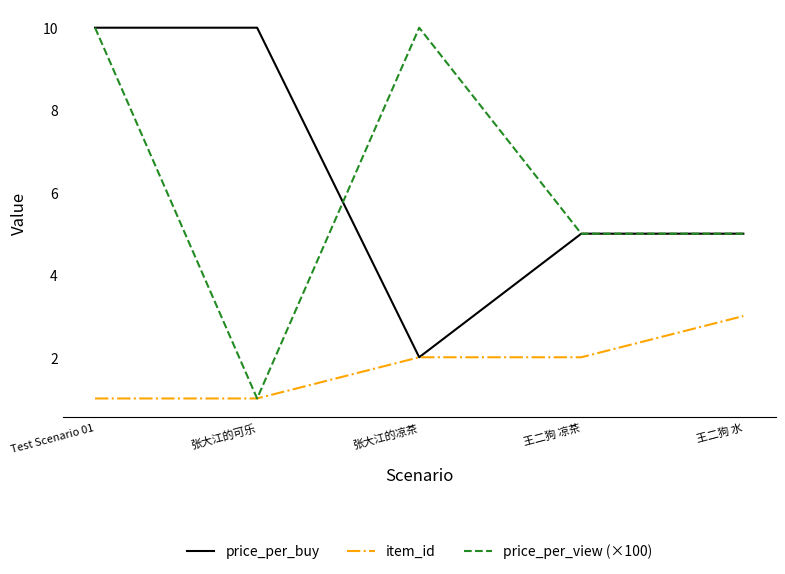

What position from the left is 张大江的凉茶?

3